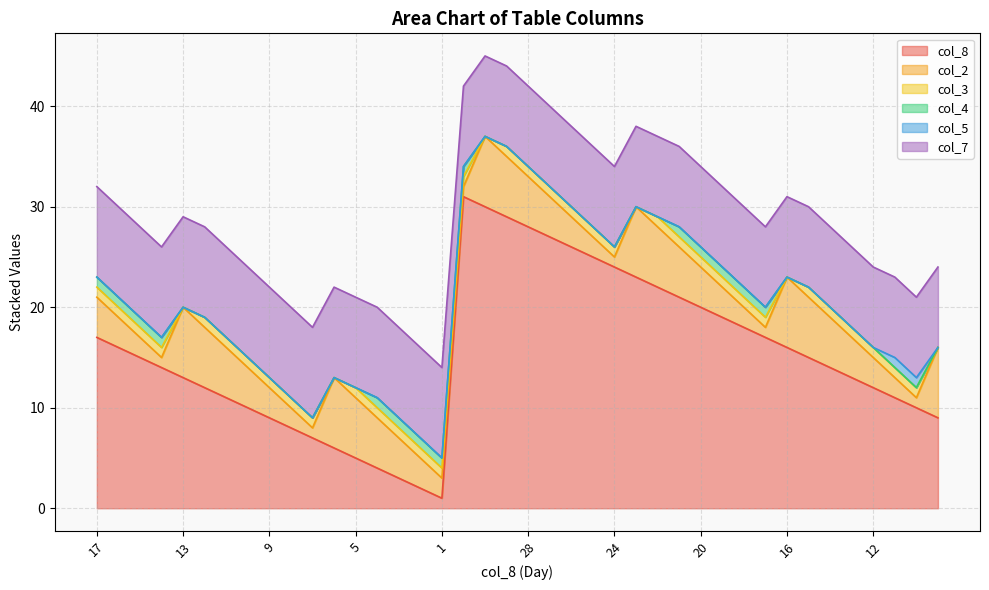

How many lines are shown in the chart?

6